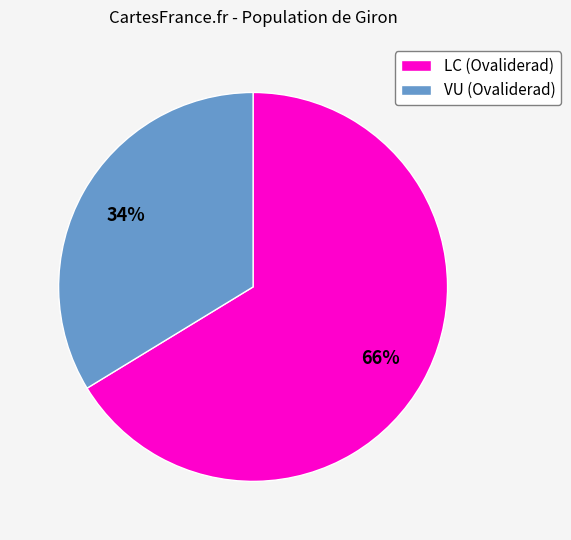

To the nearest percent, what percentage of the pie is LC (Ovaliderad)?

66%